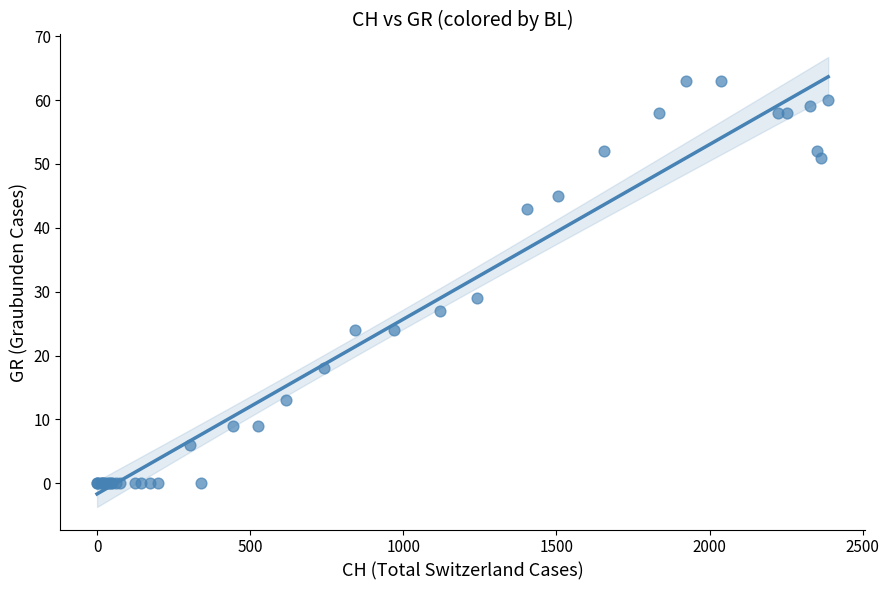

What Y value in the scatter plot is closest to 31?

29